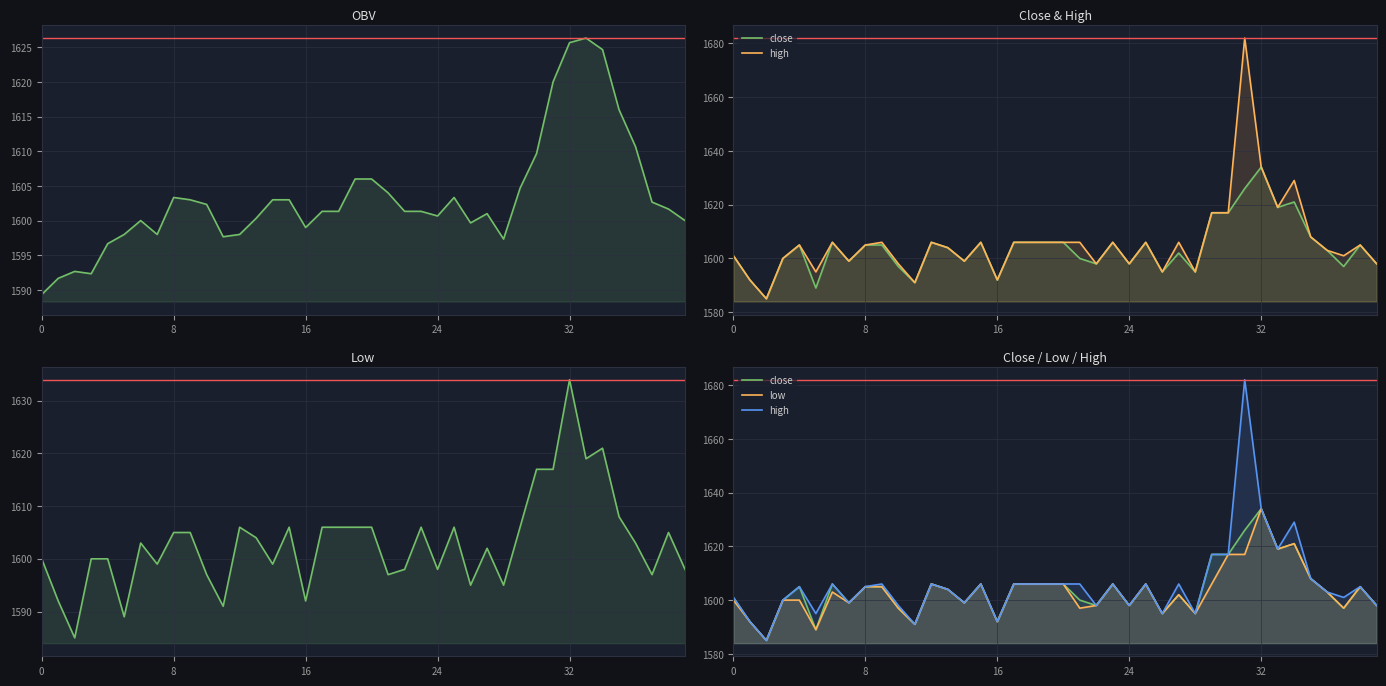

What value does the close series have at 27?

1602.0